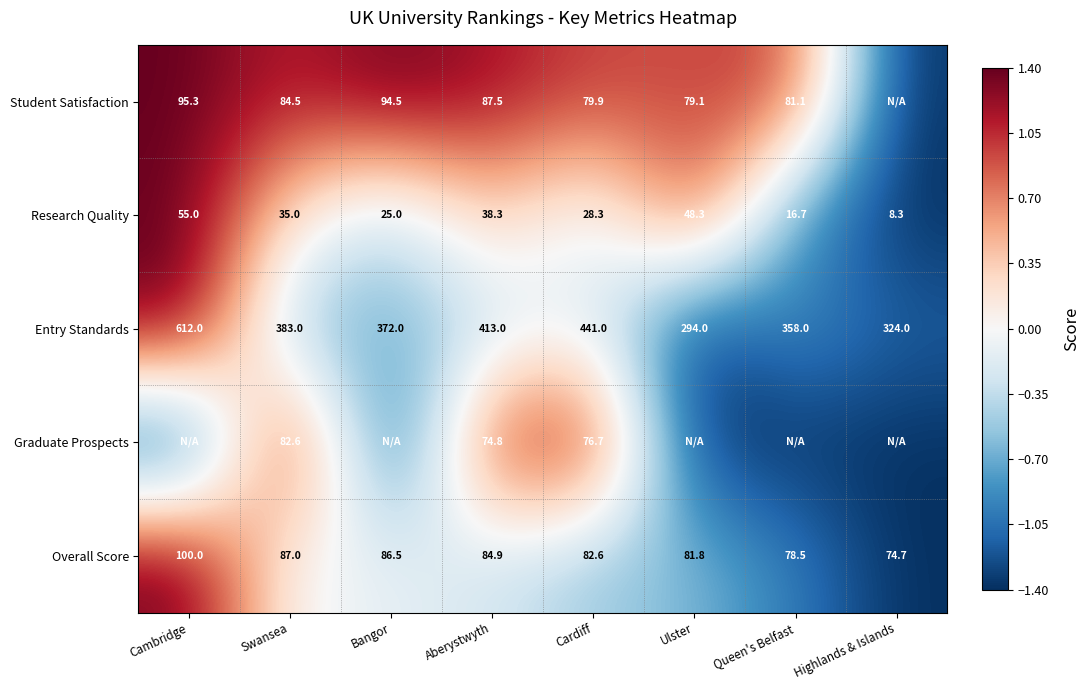

How many data points in Research Quality are less than 35?

4